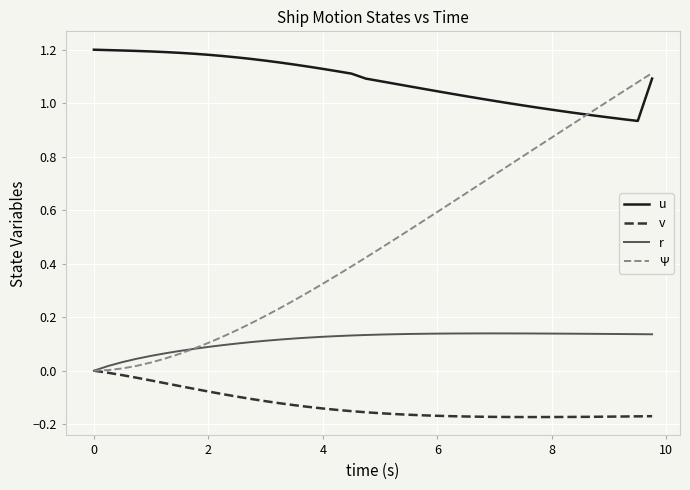

Which series has the largest total across all categories?

u